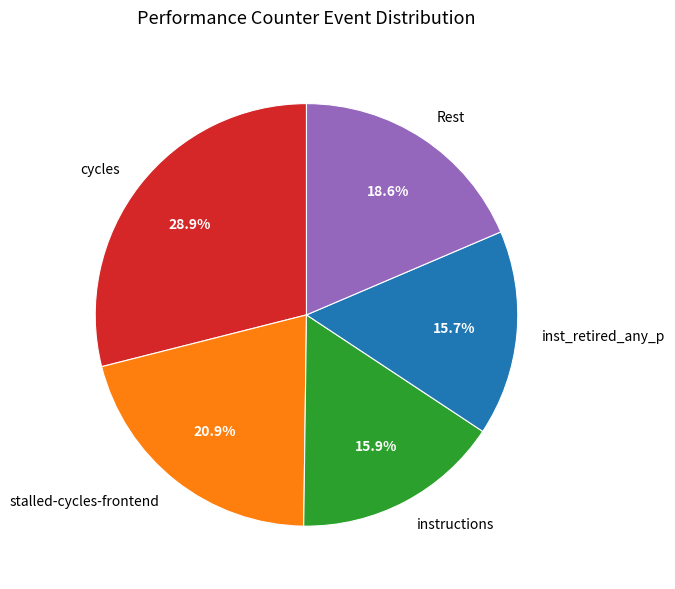

Which has a higher value, inst_retired_any_p or stalled-cycles-frontend?

stalled-cycles-frontend